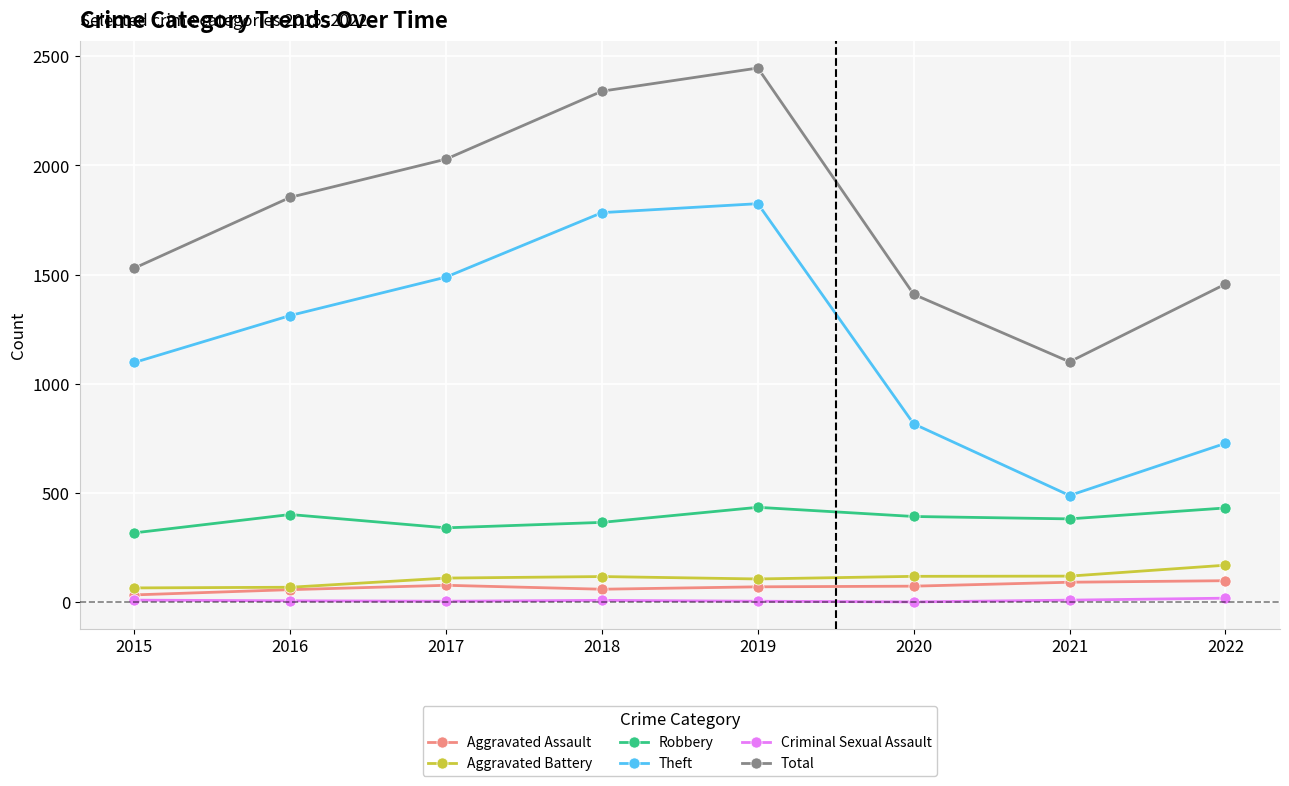

What is the minimum value for Robbery?

318